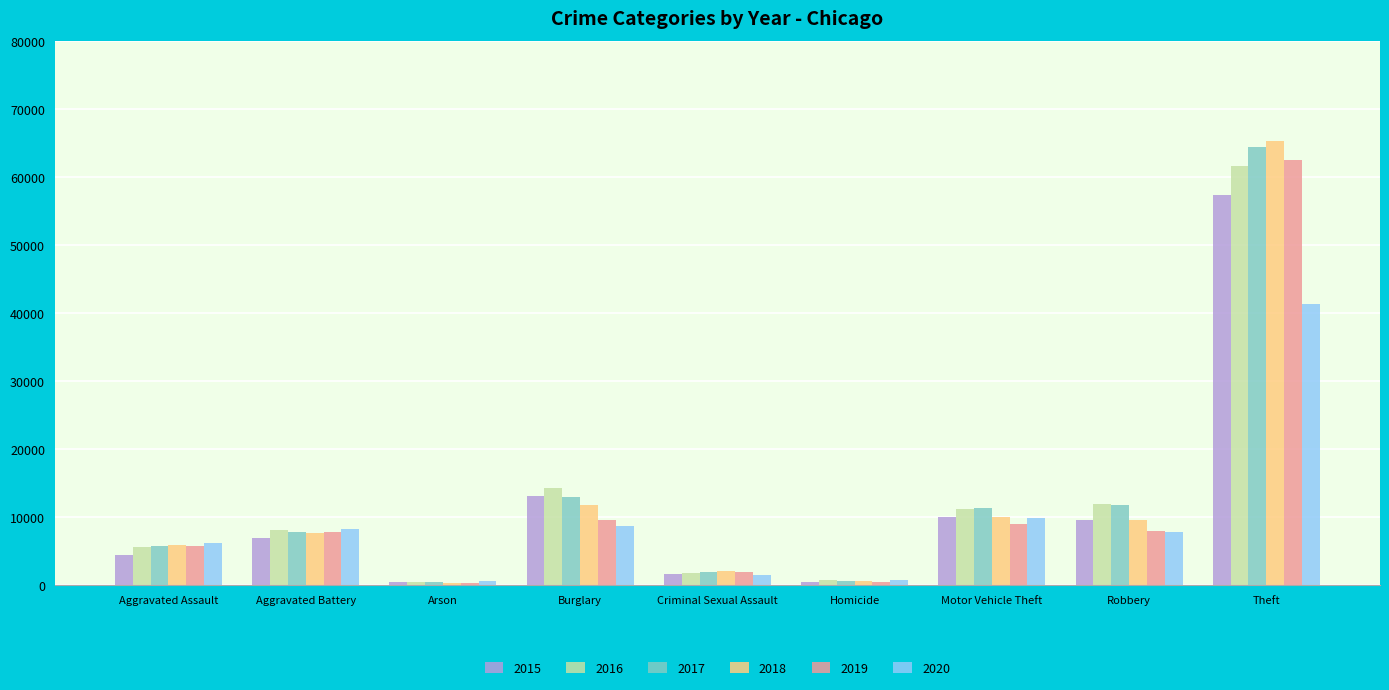

Which series changed the most between Robbery and Theft?

2018